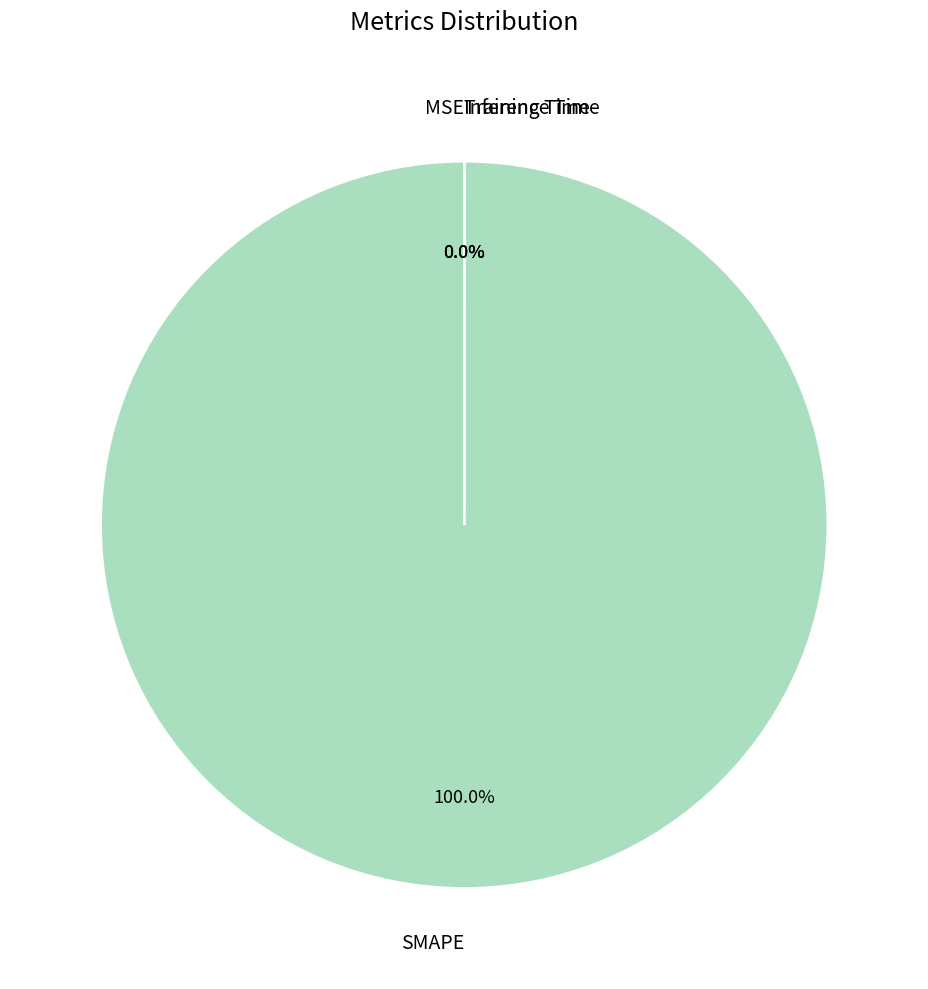

Is there any slice that represents more than half of the pie?

Yes